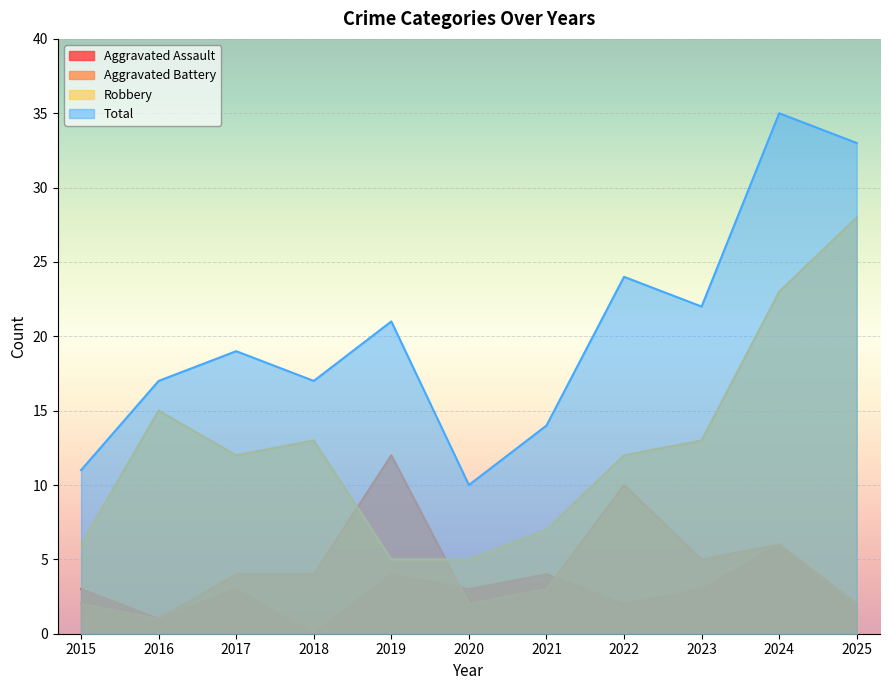

Between 2019 and 2021, which series saw the biggest shift?

Aggravated Battery